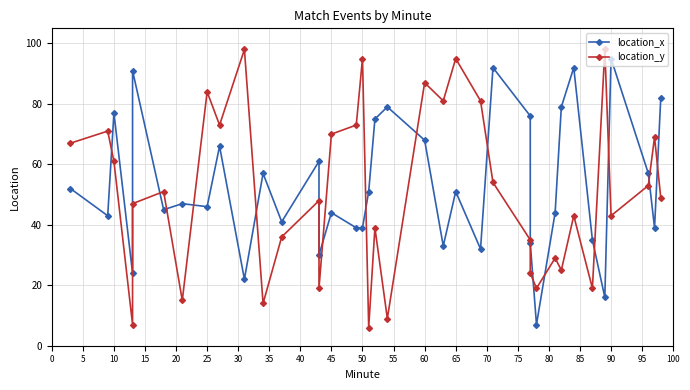

What are all the series names shown in the legend?

location_x, location_y